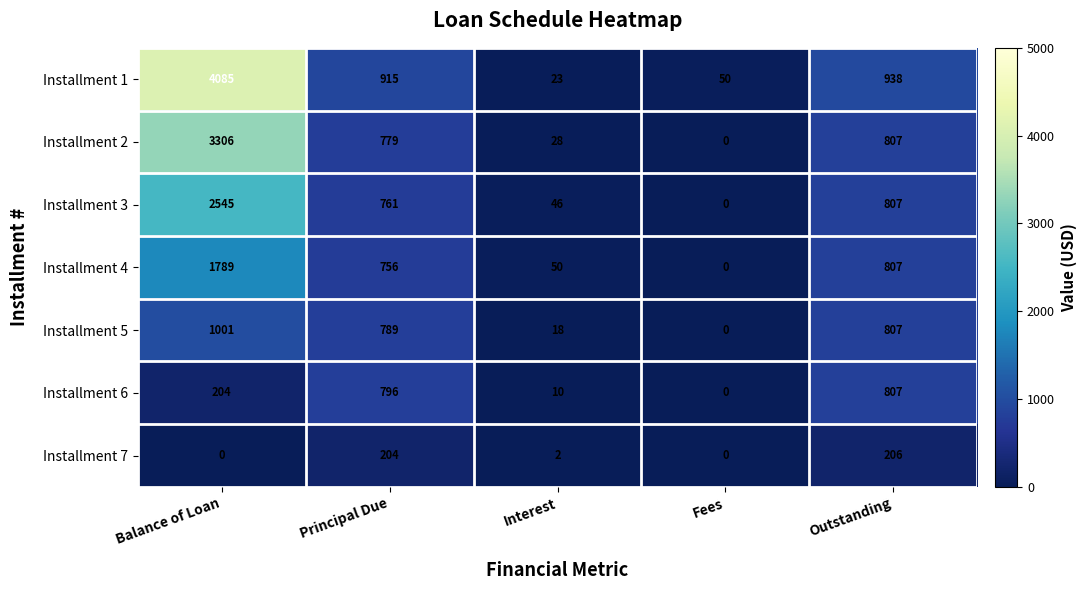

List the series in order of their peak value, lowest first.

Installment 7, Installment 6, Installment 5, Installment 4, Installment 3, Installment 2, Installment 1